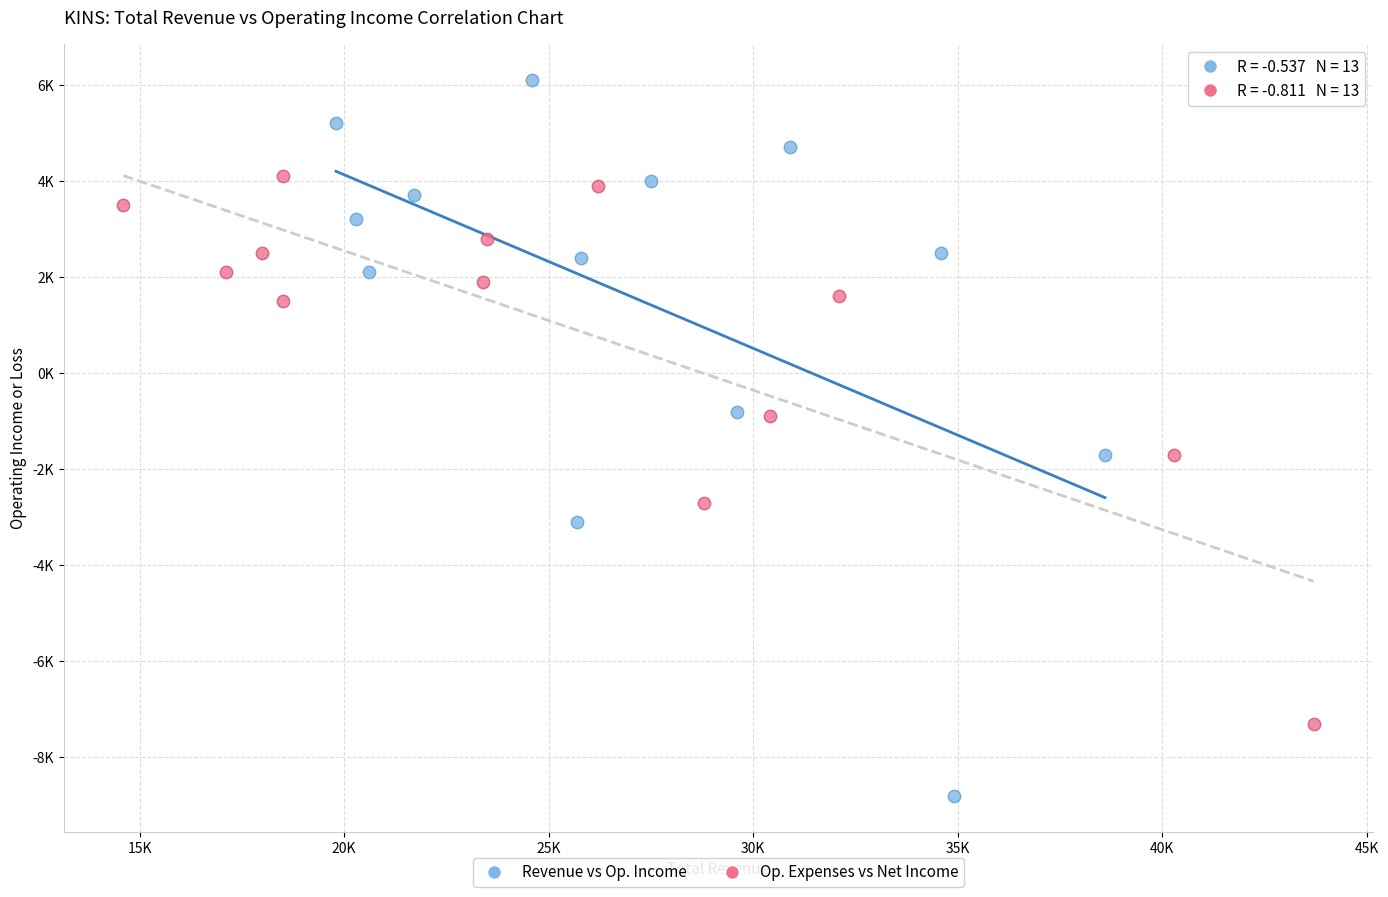

Which series reaches the minimum Y coordinate?

Revenue vs Op. Income